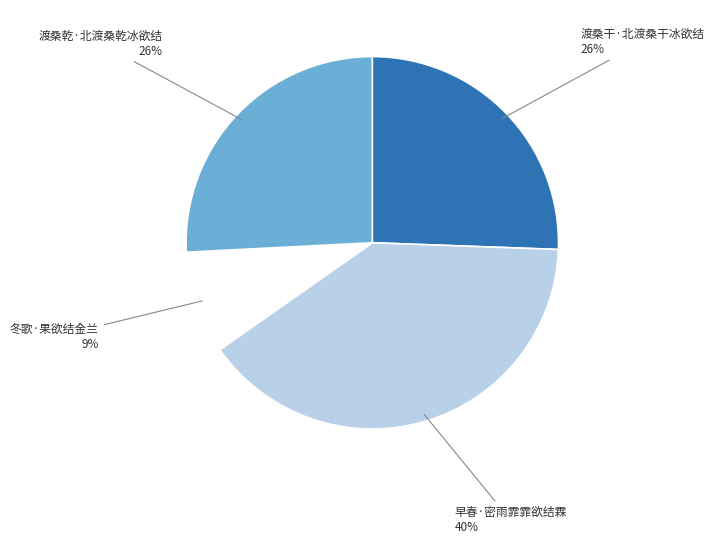

Count the number of slices in the pie.

4